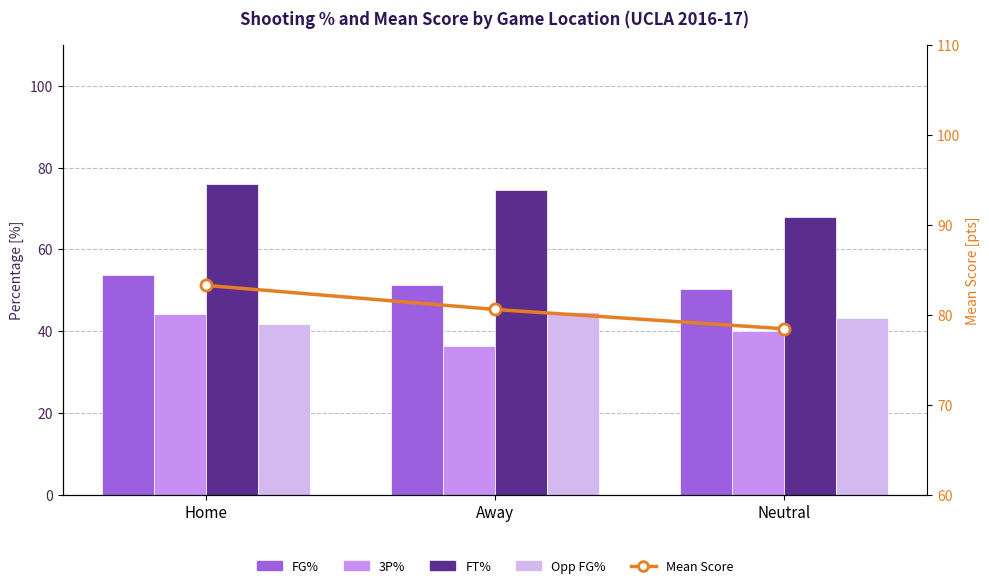

Is it true that Opp FG% equals 27.9 at Neutral?

False